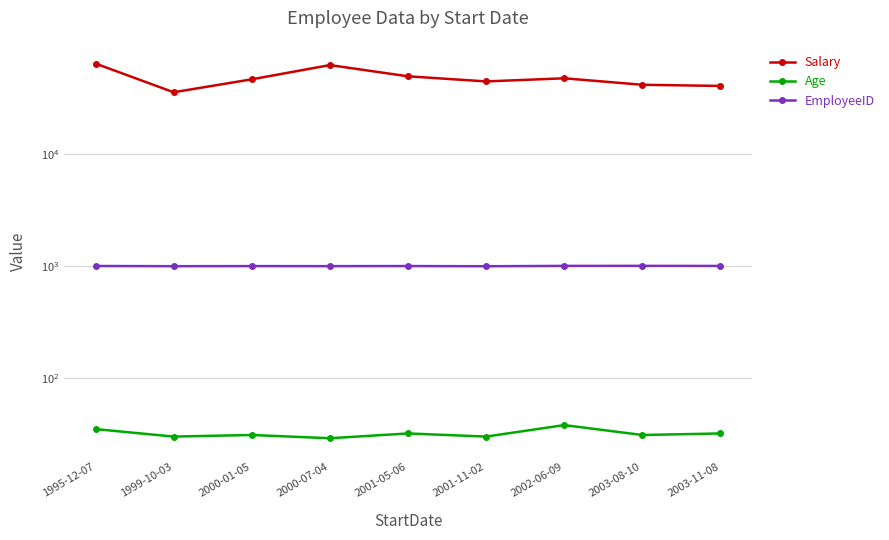

Which series has the largest total across all categories?

Salary